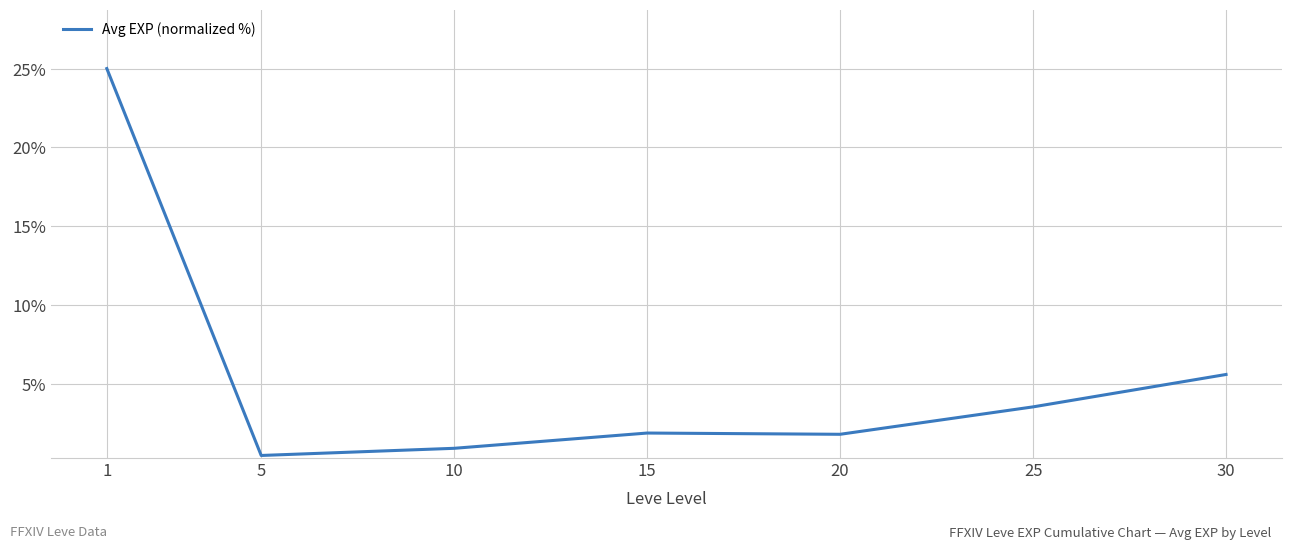

Where is the data nearest to the value 12?

30